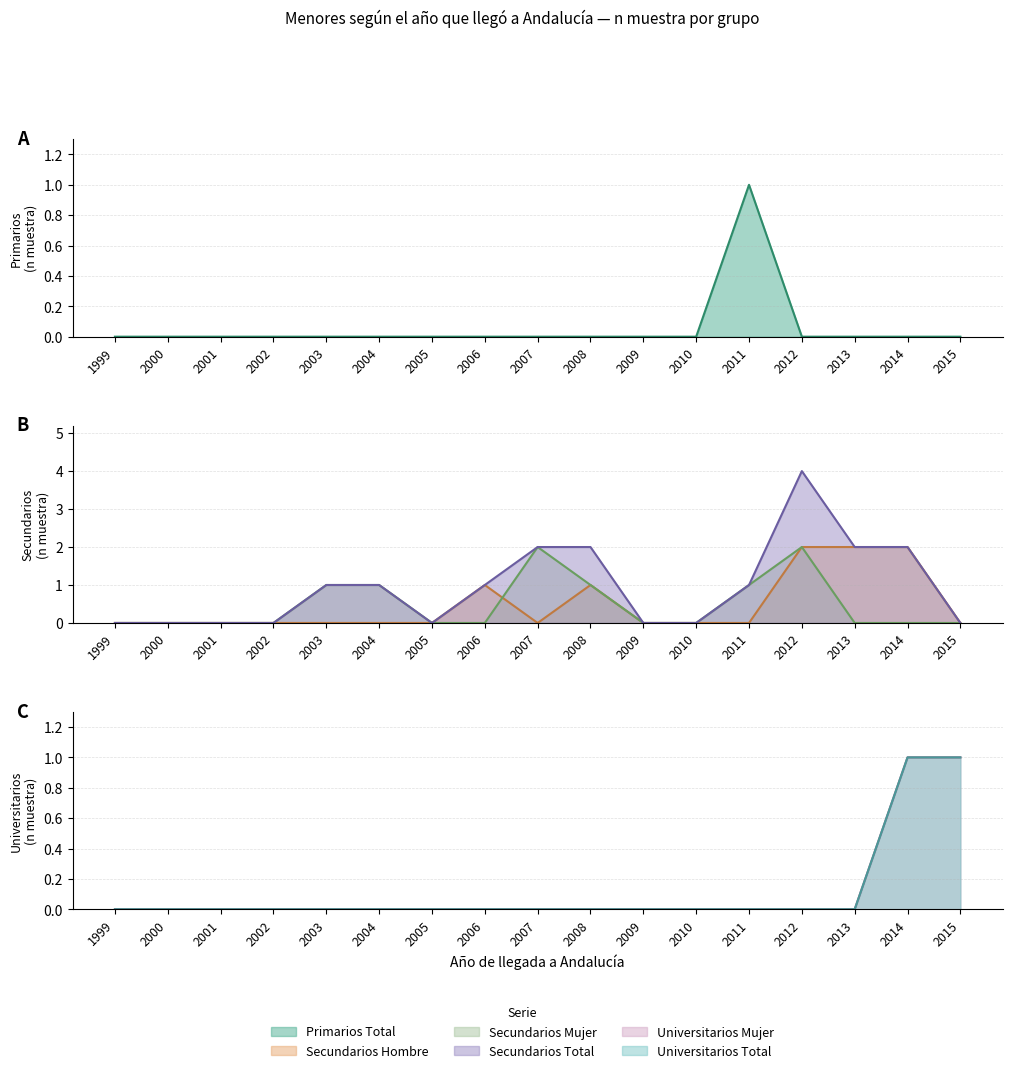

What is the sum of all Universitarios_Mujer_n values?

2